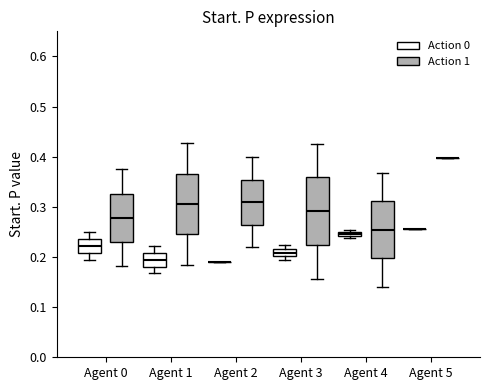

Which box is the tallest, from its lower edge to its upper edge?

Agent 3 (Action 1)